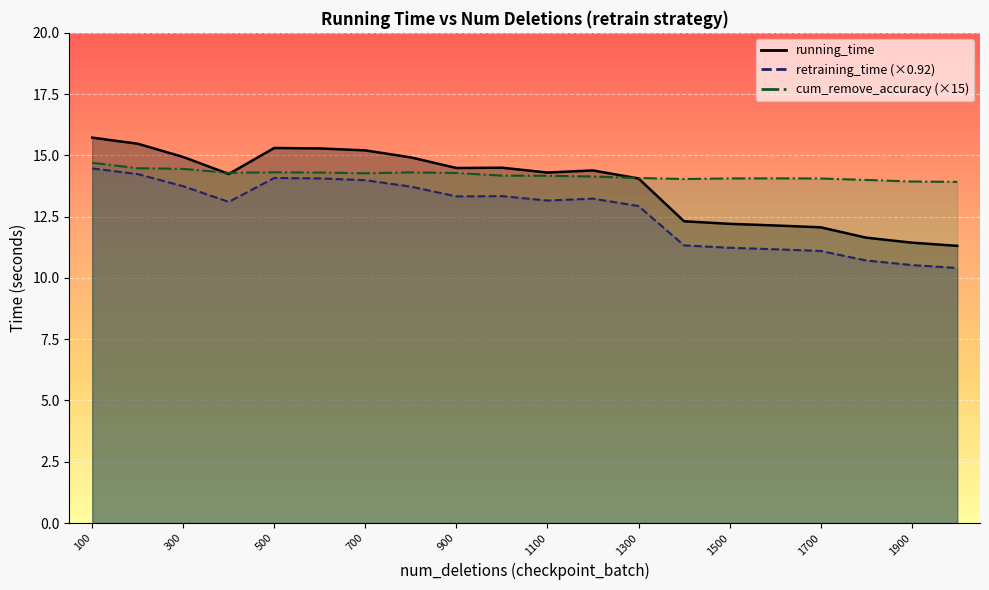

What is the difference between the running_time values at 1200 and 1300?

0.3